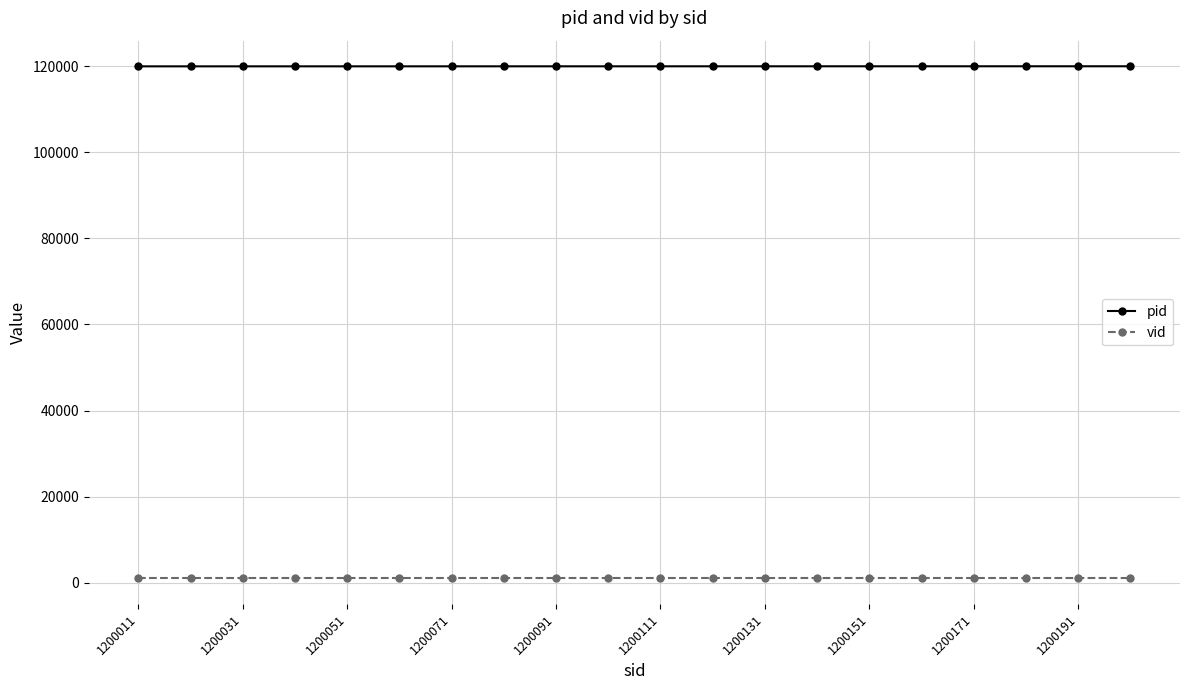

Rank the series by their average value, from lowest to highest.

vid, pid